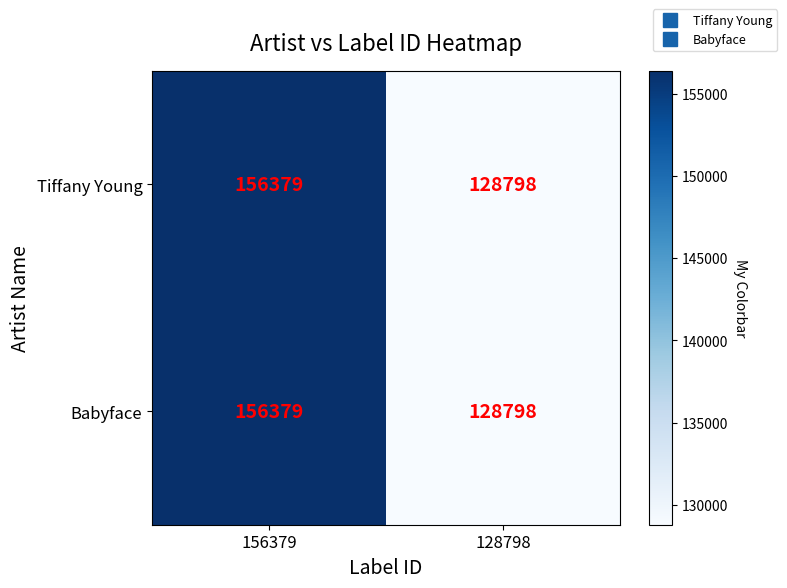

The value of Tiffany Young at 128798 is 42312. True or false?

False